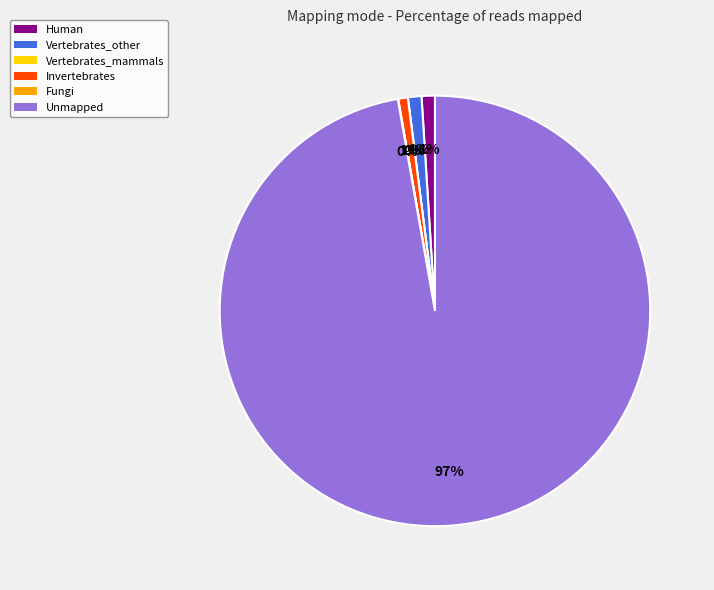

Combined, do Vertebrates_other and Vertebrates_mammals account for over 50%?

No